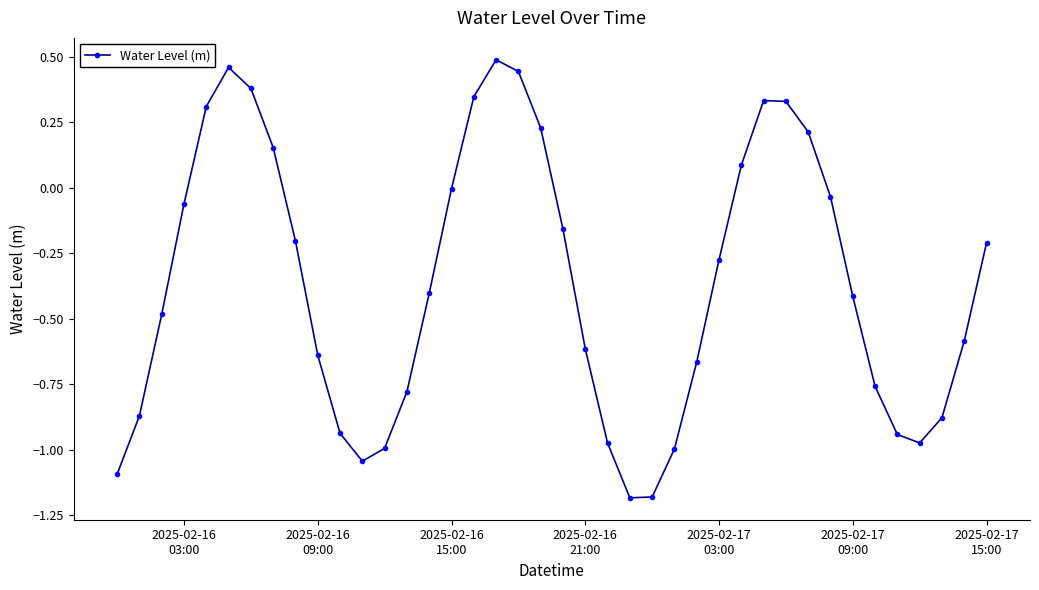

What is the average value?

-0.4